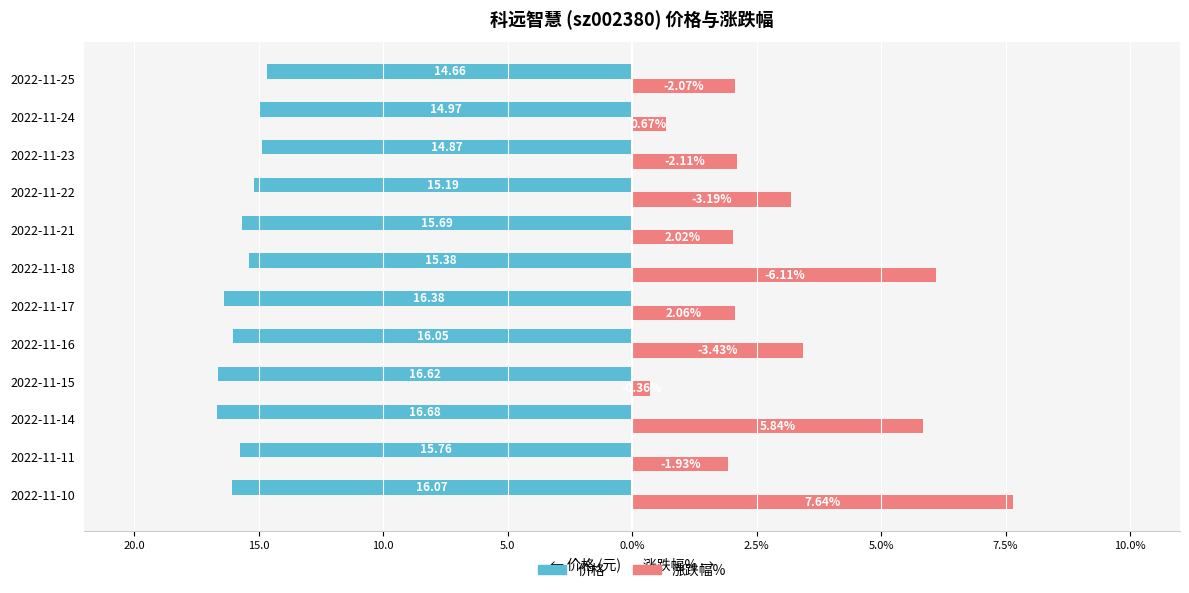

What are all the series names shown in the legend?

价格, 涨跌幅%